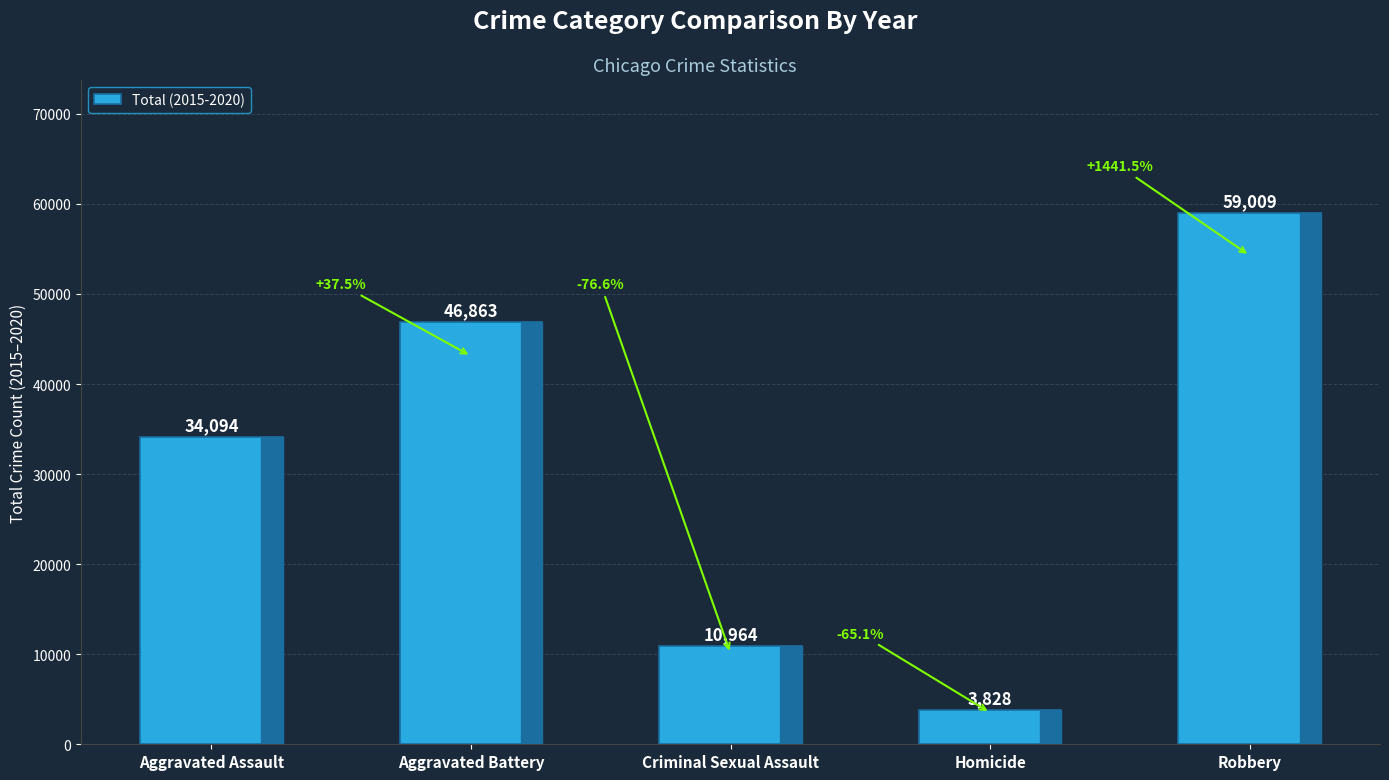

How many values are below 34094?

2